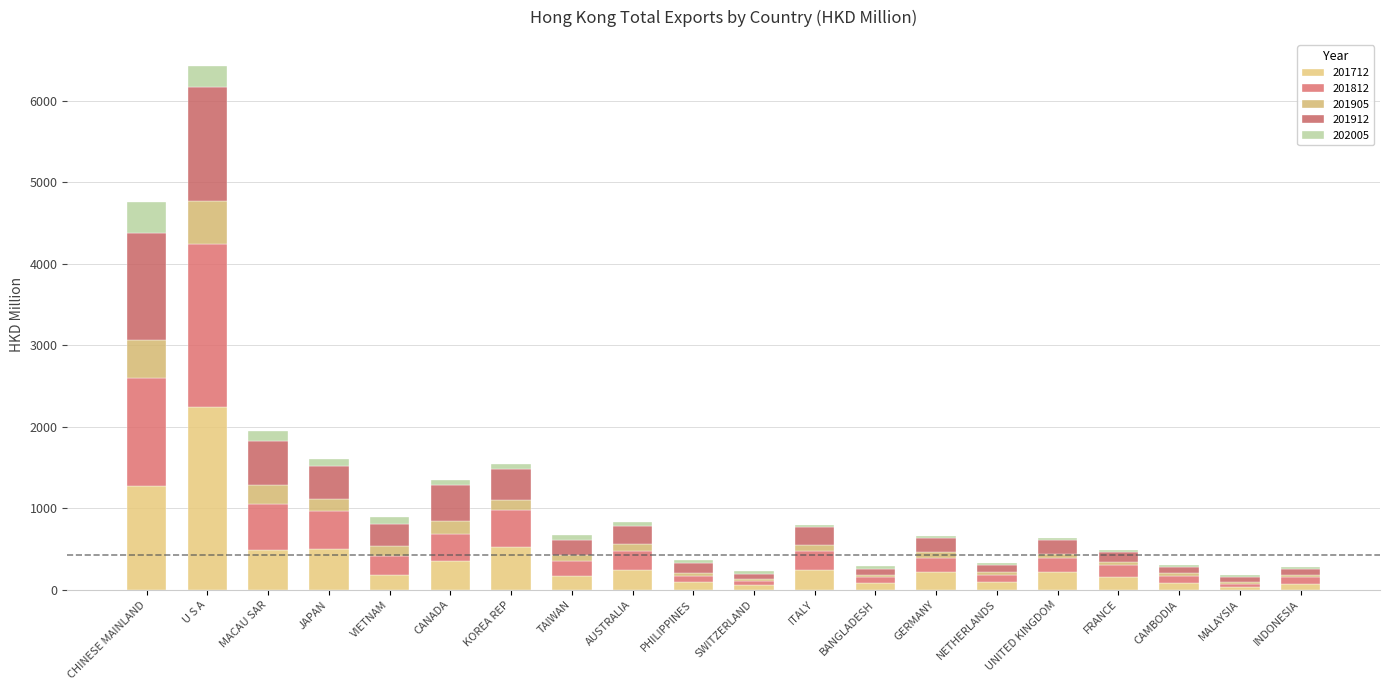

The value of 201905 at CAMBODIA is 38.3. True or false?

True